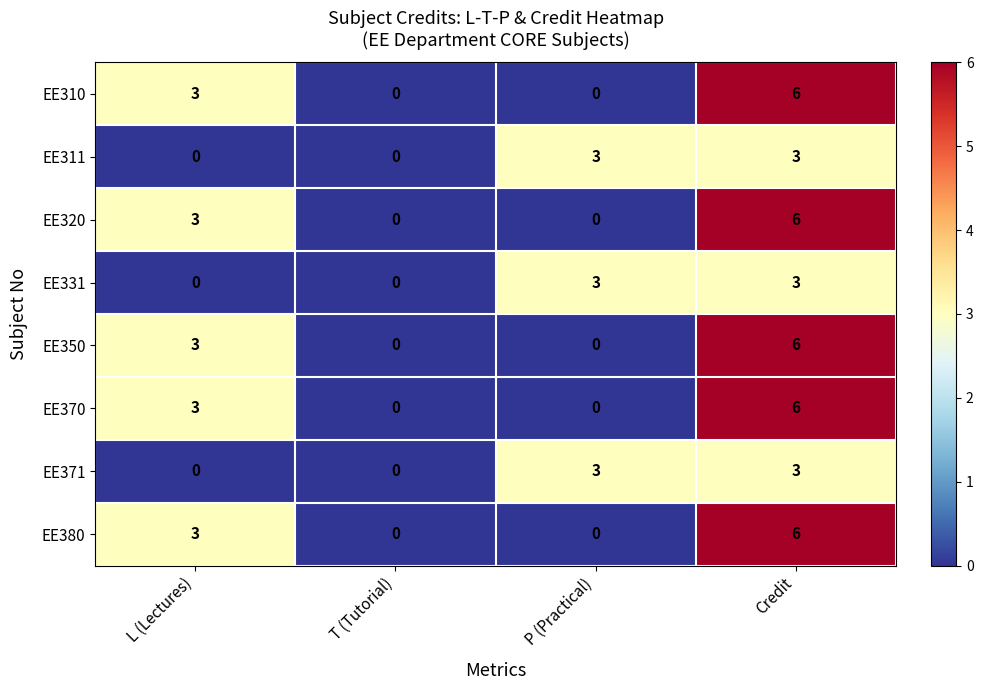

What is the spread (max minus min) of values at P (Practical)?

3